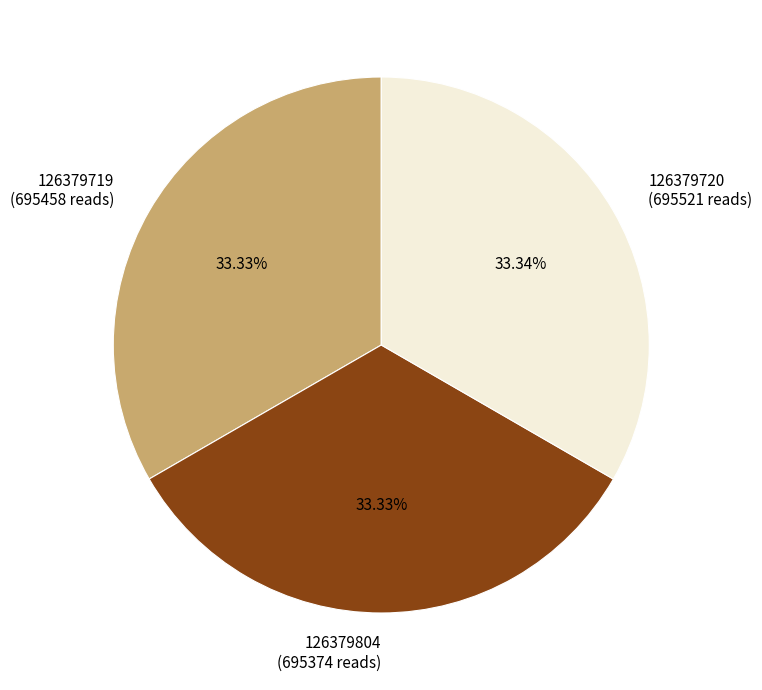

What percentage do 126379720 and 126379719 together represent?

66.7%